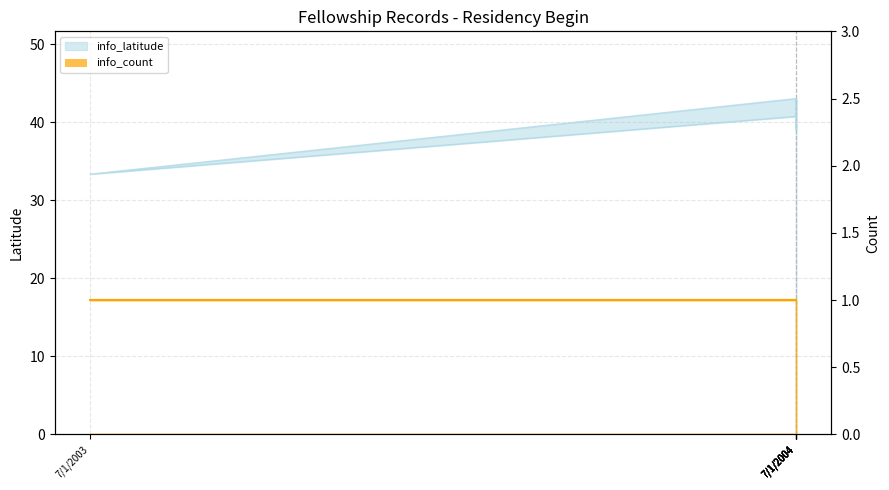

How many interior local valleys (lower than both neighbors) does the data have?

2